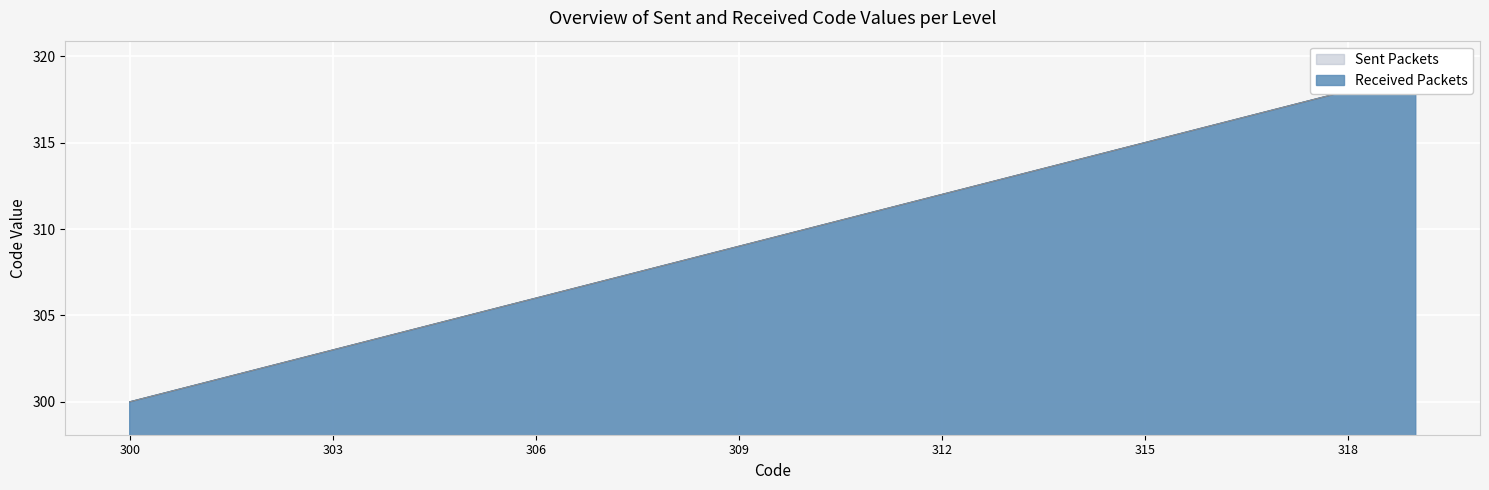

Which category has the highest value in the Received Packets series?

319